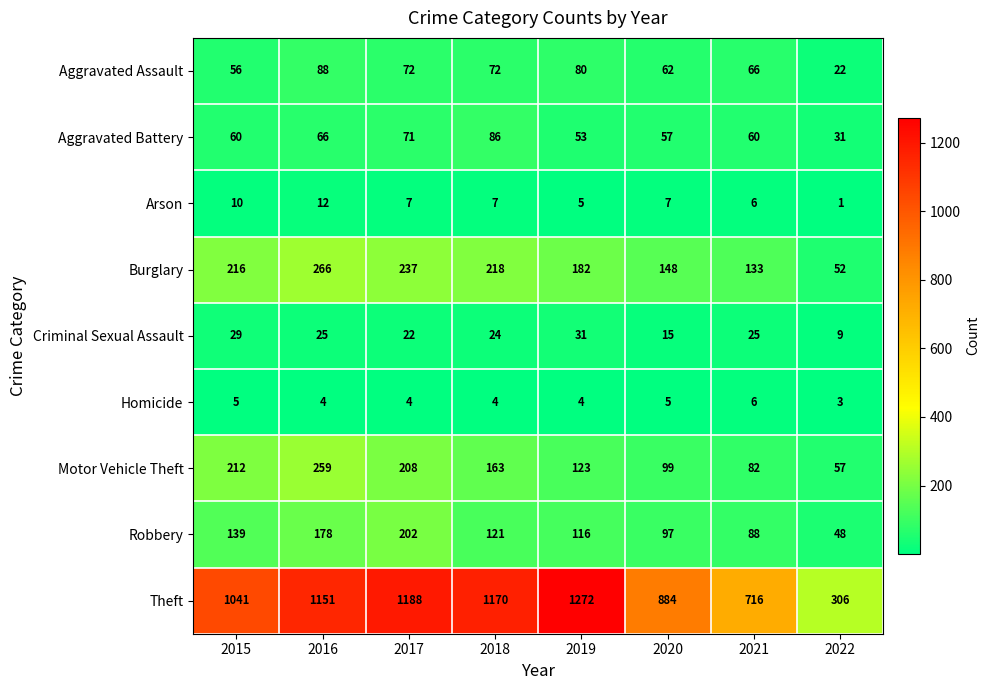

What is the highest value of the Homicide series?

6